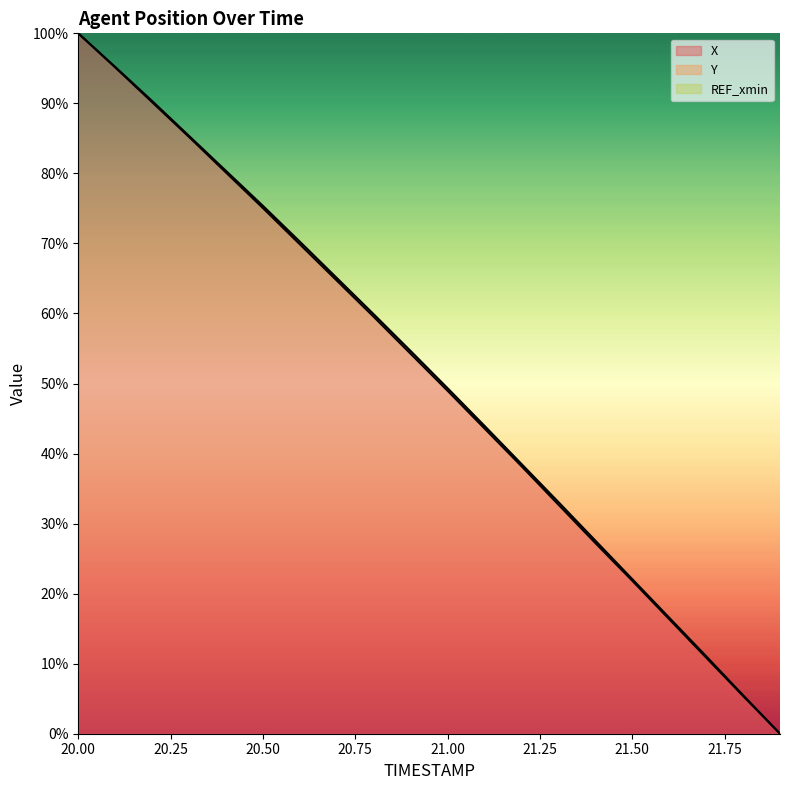

What is the label of the 2nd point from the right?

21.8